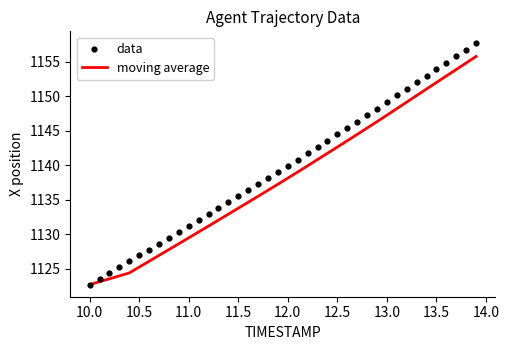

What is the maximum value for moving average?

1155.8